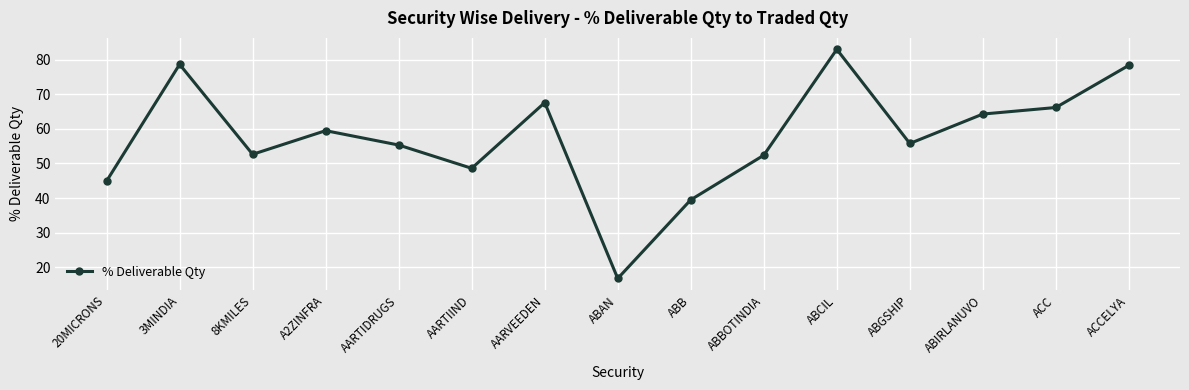

How many lines are shown in the chart?

1